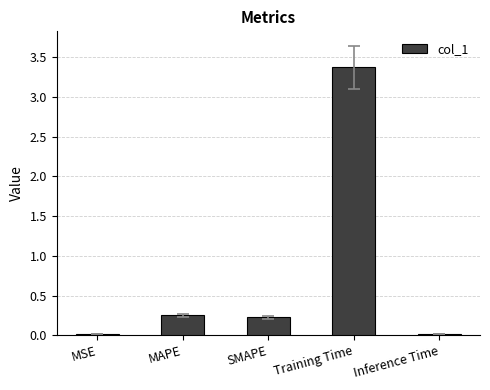

What is the sum of all values?

3.9